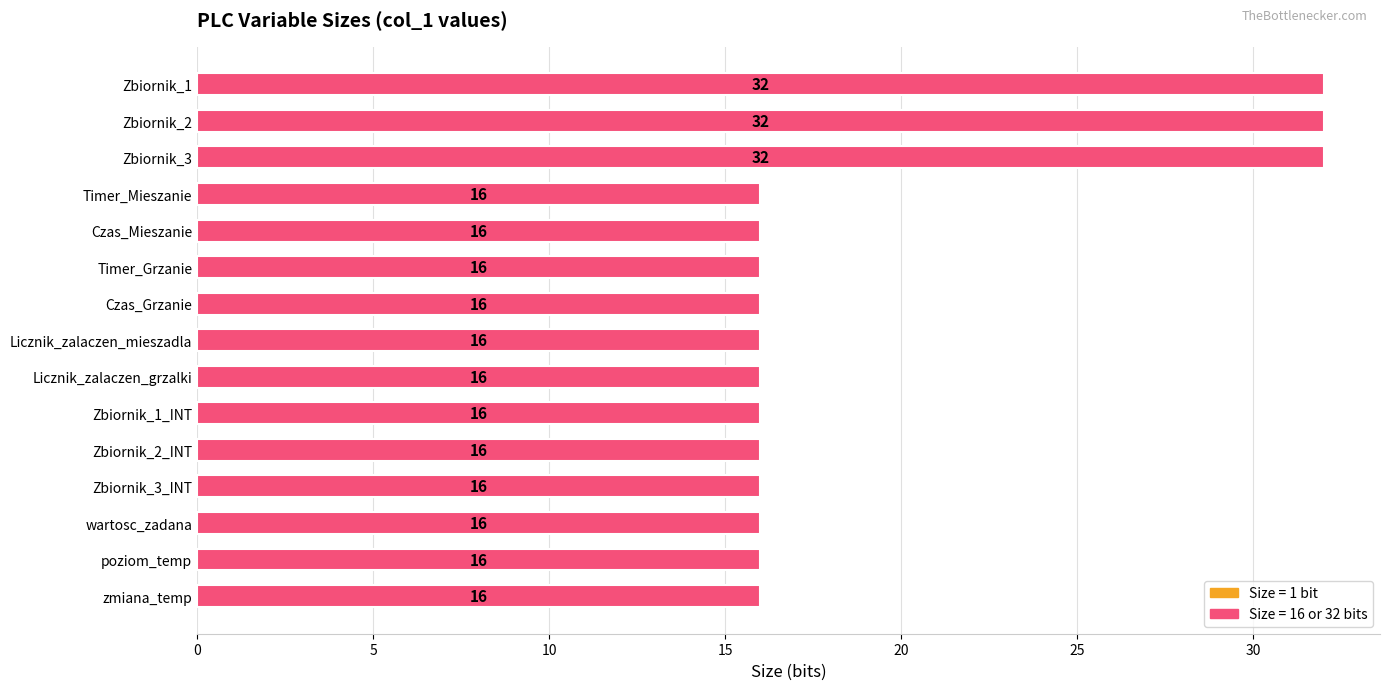

Reading top to bottom, what are all the values shown in this chart?

Zbiornik_1=32	Zbiornik_2=32	Zbiornik_3=32	Timer_Mieszanie=16	Czas_Mieszanie=16	Timer_Grzanie=16	Czas_Grzanie=16	Licznik_zalaczen_mieszadla=16	Licznik_zalaczen_grzalki=16	Zbiornik_1_INT=16	Zbiornik_2_INT=16	Zbiornik_3_INT=16	wartosc_zadana=16	poziom_temp=16	zmiana_temp=16